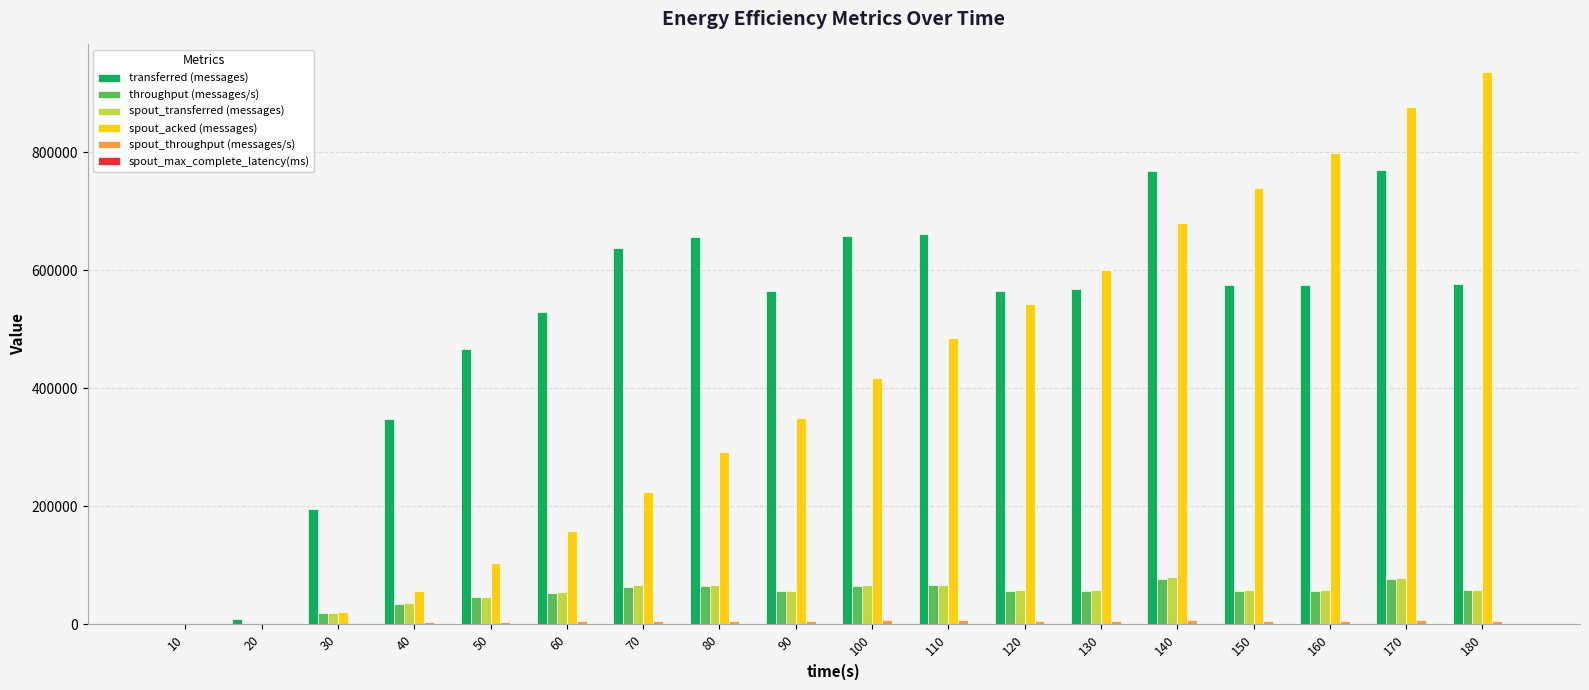

What is the greatest value displayed?

936000.0